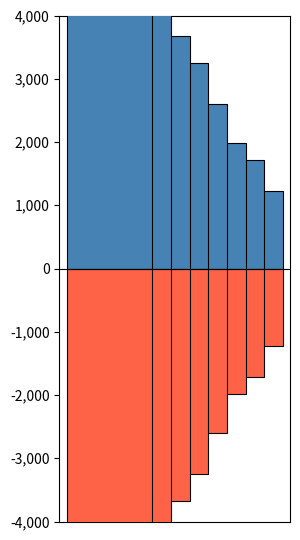

What is the minimum value for Cost surcharge?

1232